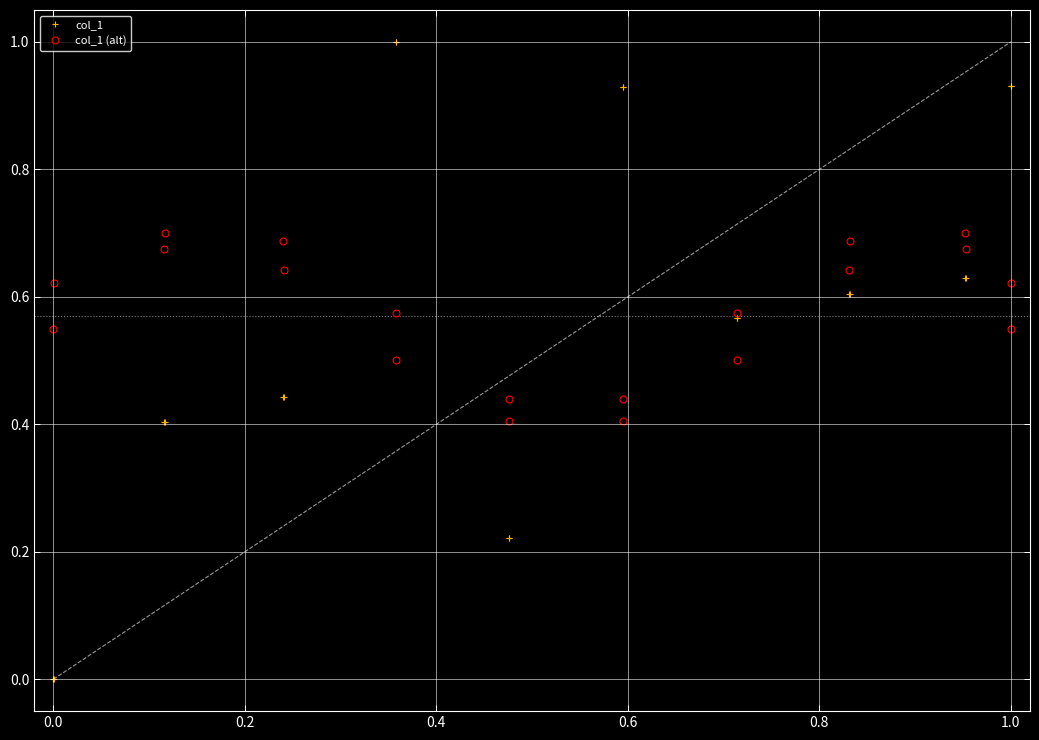

What is the minimum value for col_1 (alt)?

0.4